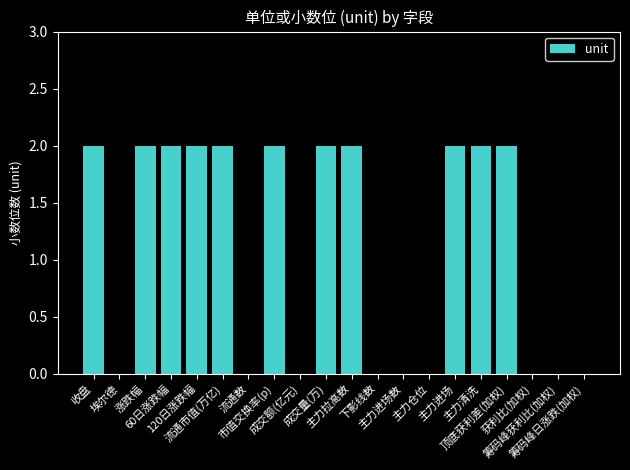

What is the maximum value shown in the chart?

2